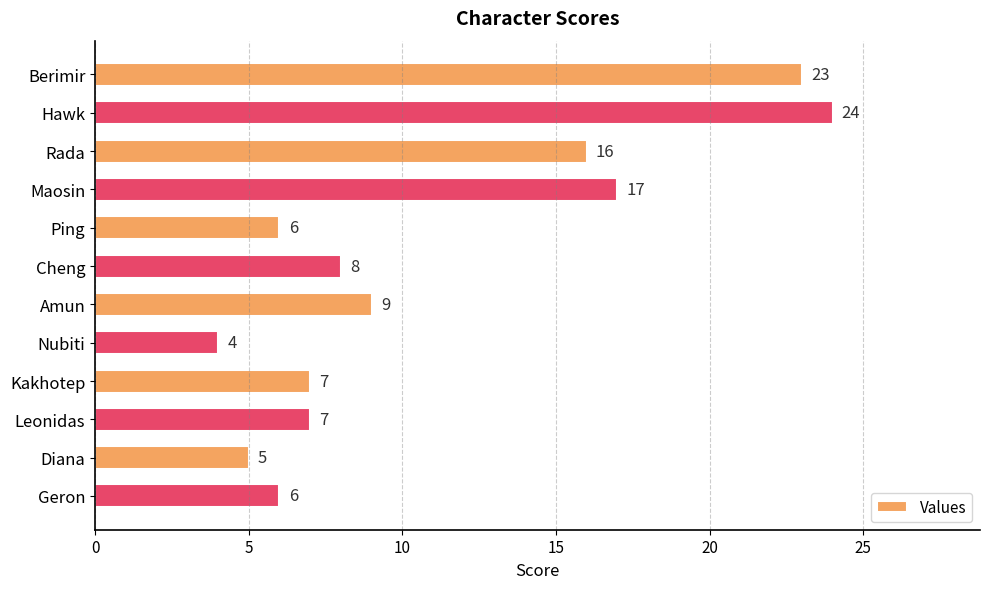

At which category does the chart reach its minimum across all series?

Nubiti